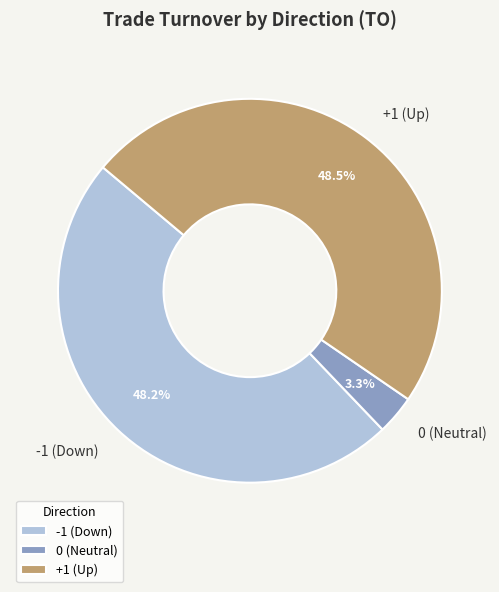

Does -1 (Down) account for over 50% of the chart?

No